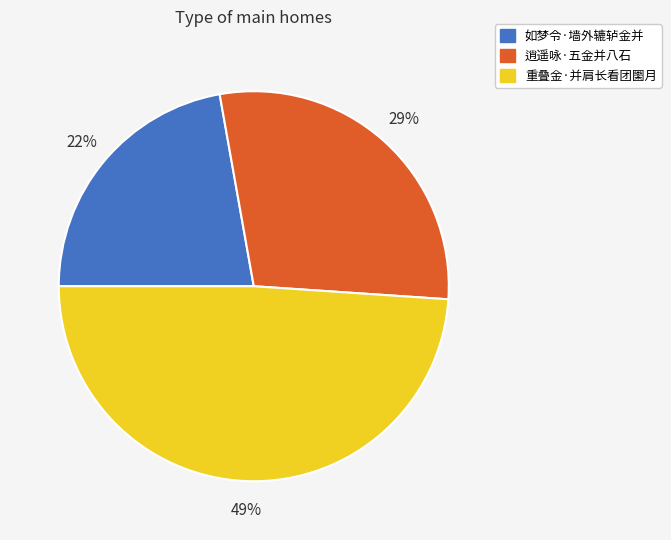

True or false: 逍遥咏·五金并八石 accounts for 29% of the total.

True